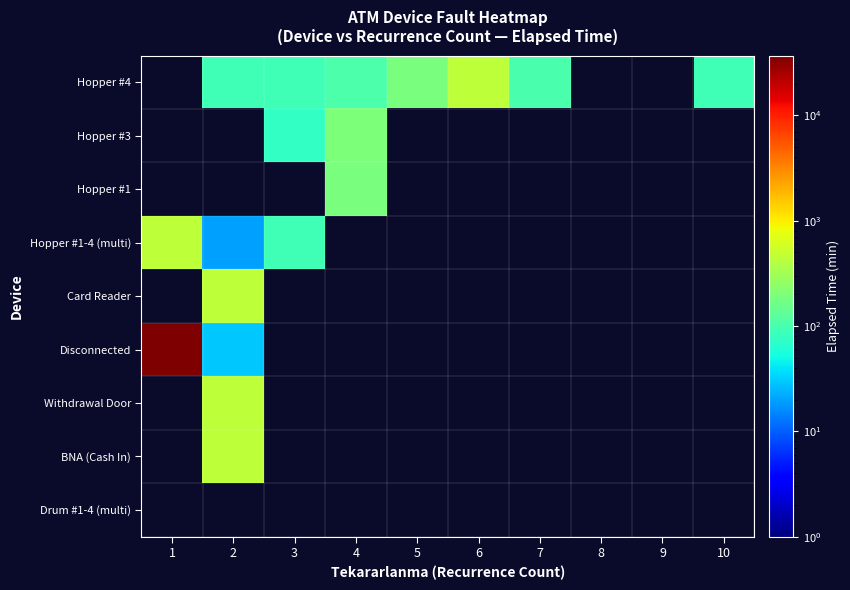

At which category is the sum across all series the highest?

1